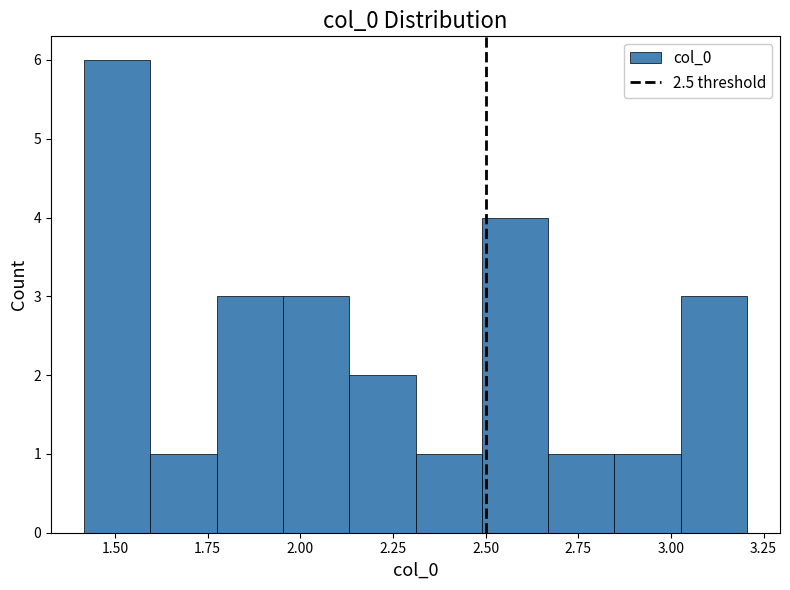

Read against the x-axis, roughly where is the centre of the tallest bar?

1.50